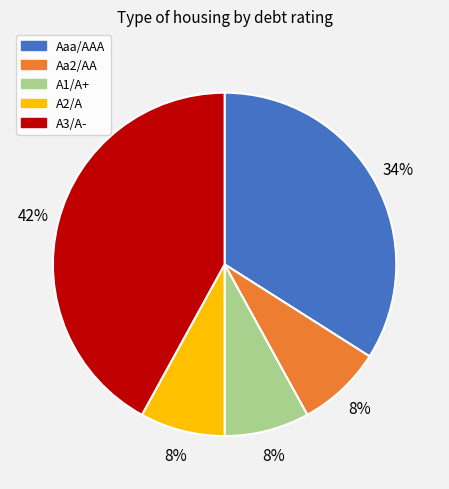

Which category has the biggest portion of the pie?

A3/A-